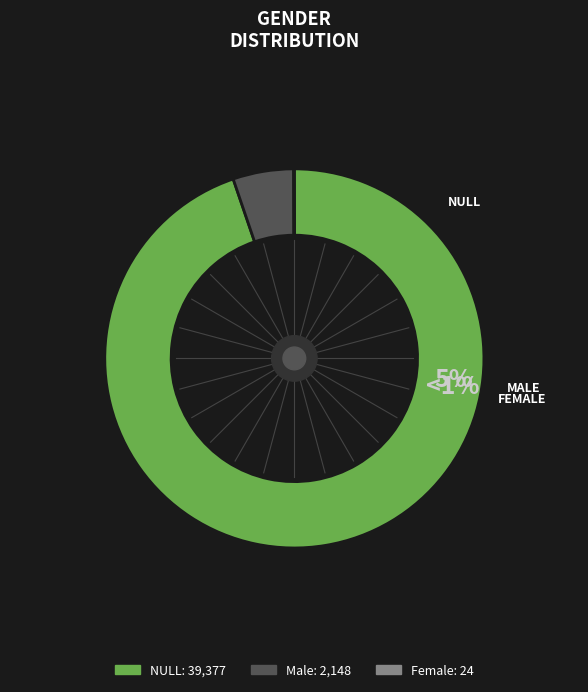

Which category has the smallest portion of the pie?

Female